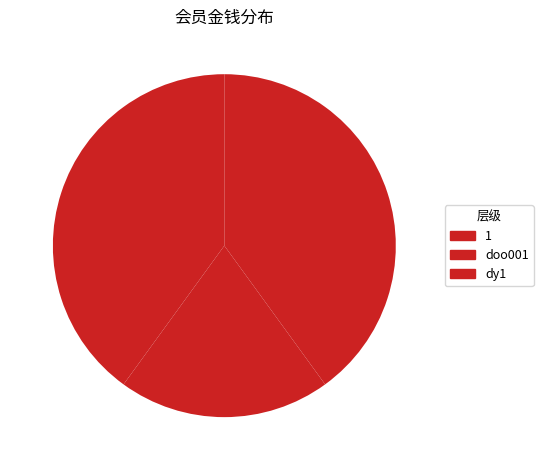

What is the largest slice in the pie chart?

dy1